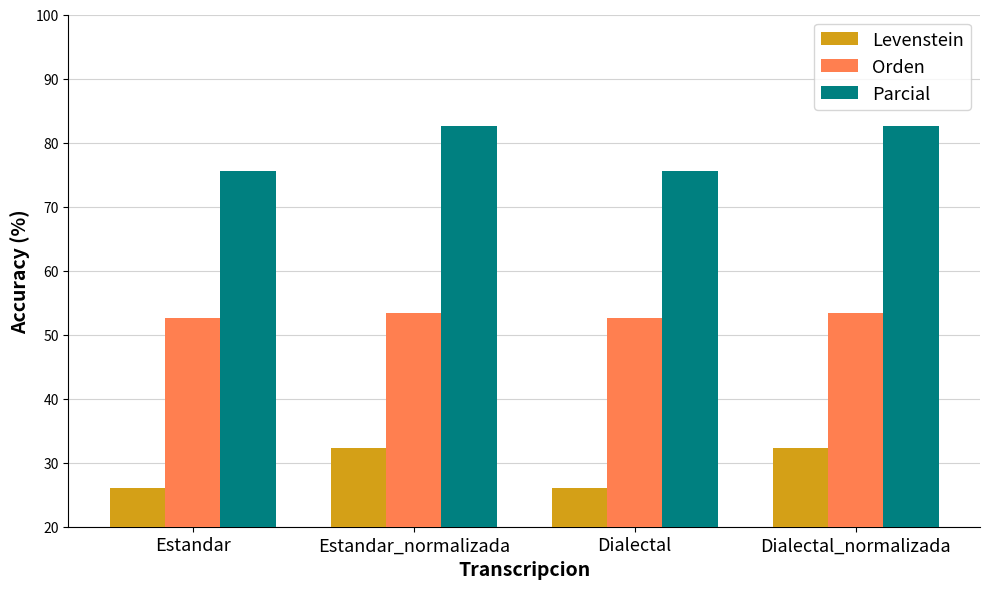

Rank the series by their maximum value, from highest to lowest.

Parcial, Orden, Levenstein